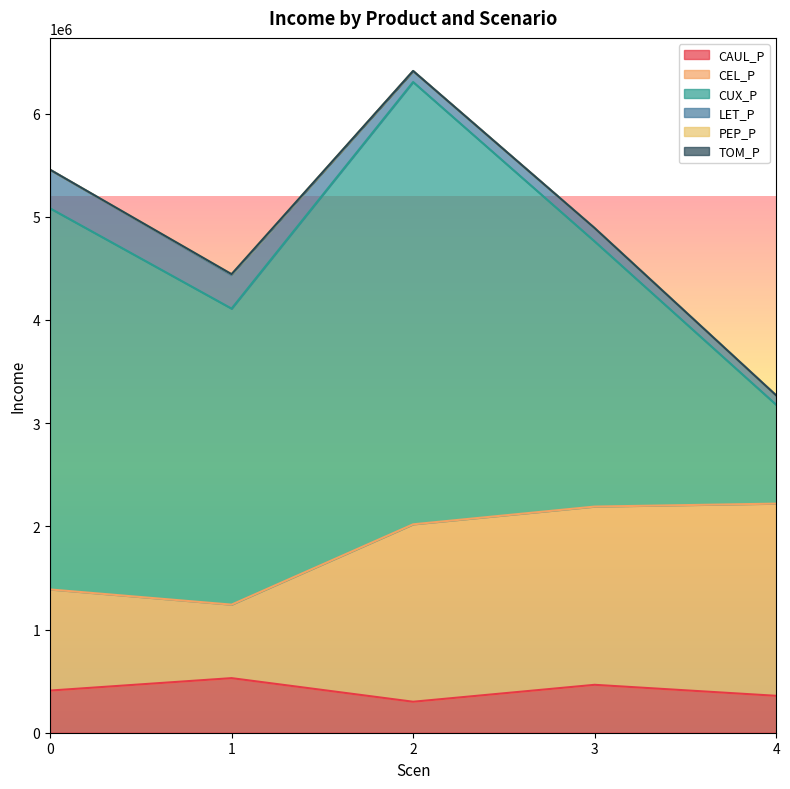

In PEP_P, how many points are higher than both neighbors (excluding endpoints)?

1